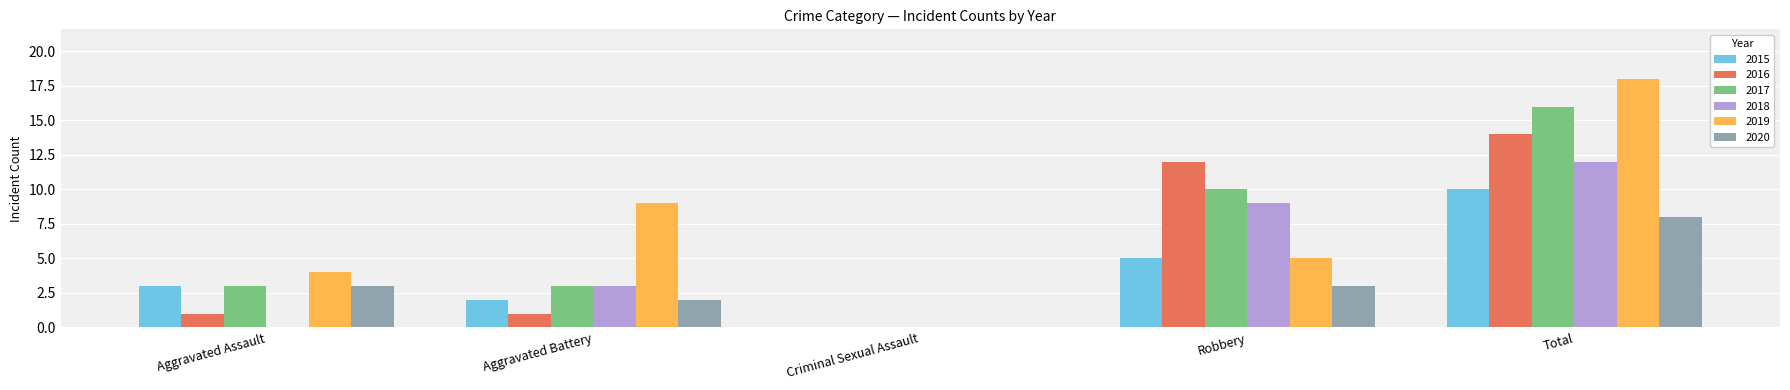

What is the total value across all series at Aggravated Battery?

20